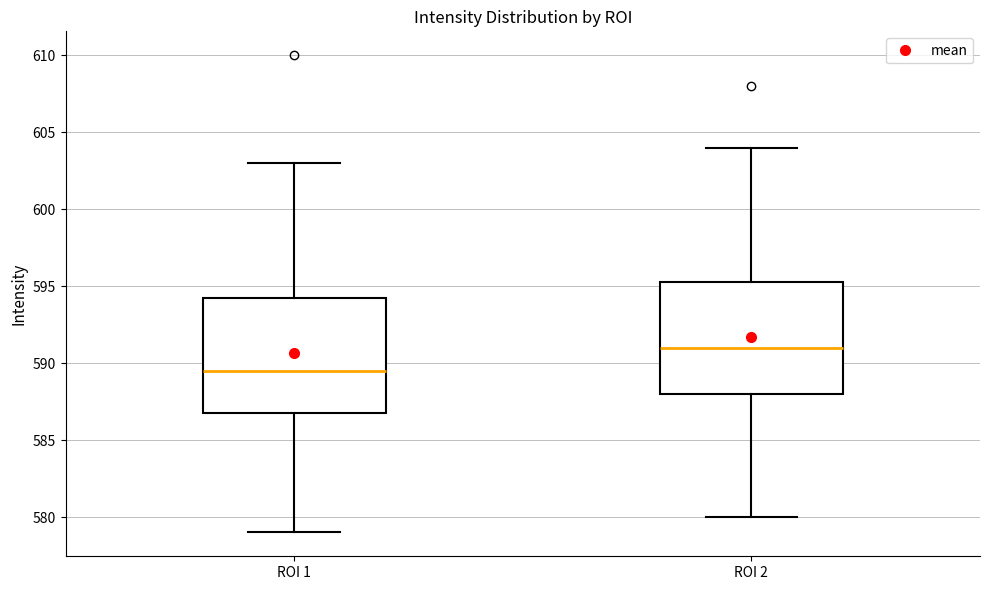

Reading left to right, transcribe this box plot: for each box, give where its median line is, the range the box spans, and where its two whiskers end, as read against the y-axis. The values are not printed on the chart, so give them approximately, as read against the axis.

ROI 1: median 589.5, box 587.0 to 594.5, whiskers 579.0 to 603.0
ROI 2: median 591.0, box 588.0 to 595.5, whiskers 580.0 to 604.0